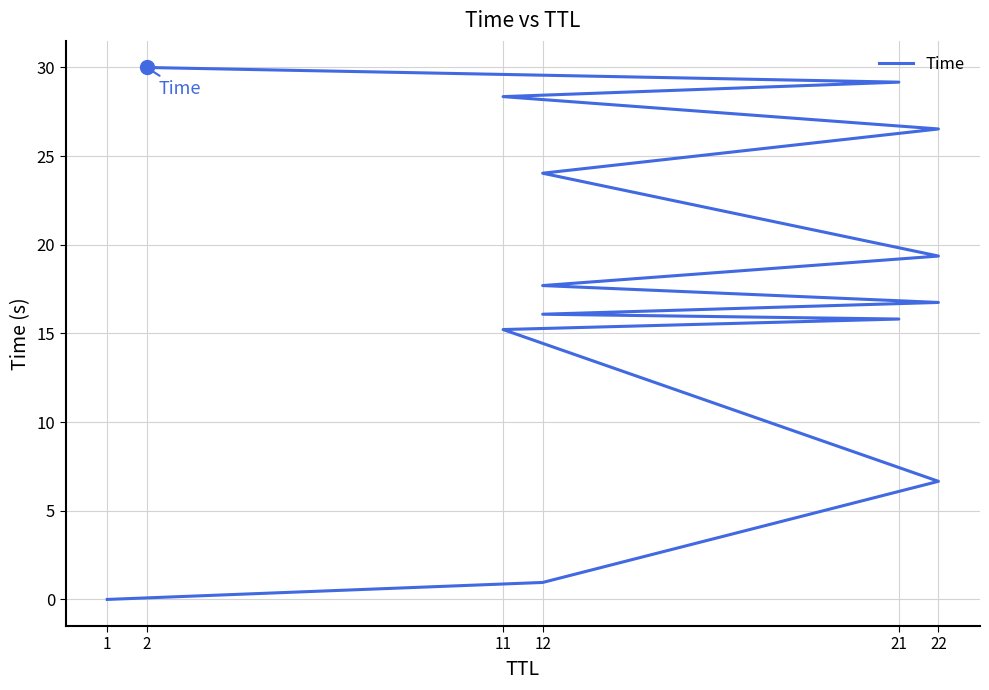

How many lines are shown in the chart?

1